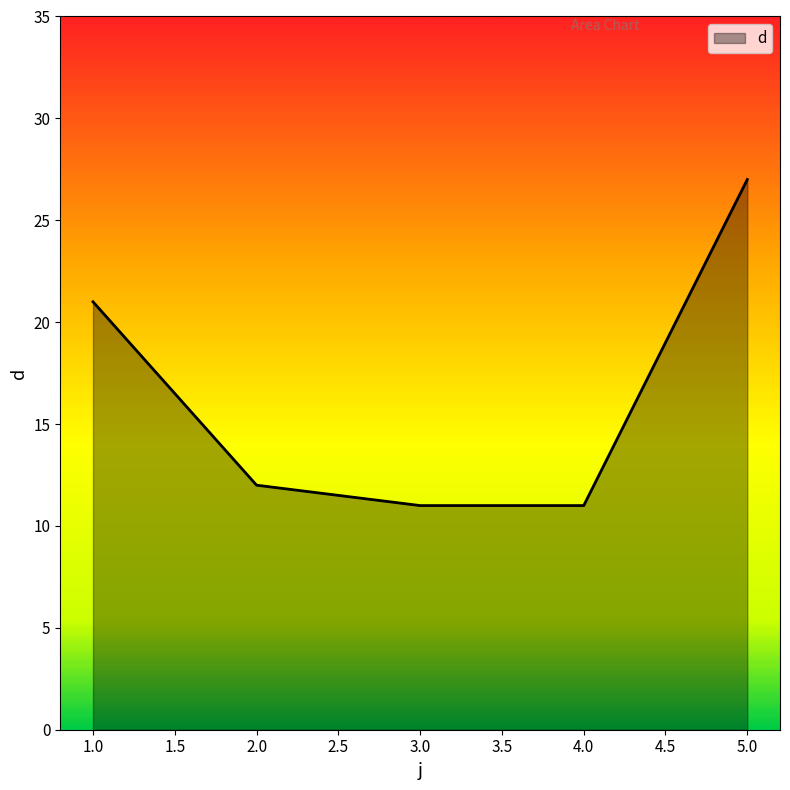

Where is the data nearest to the value 19?

1.0